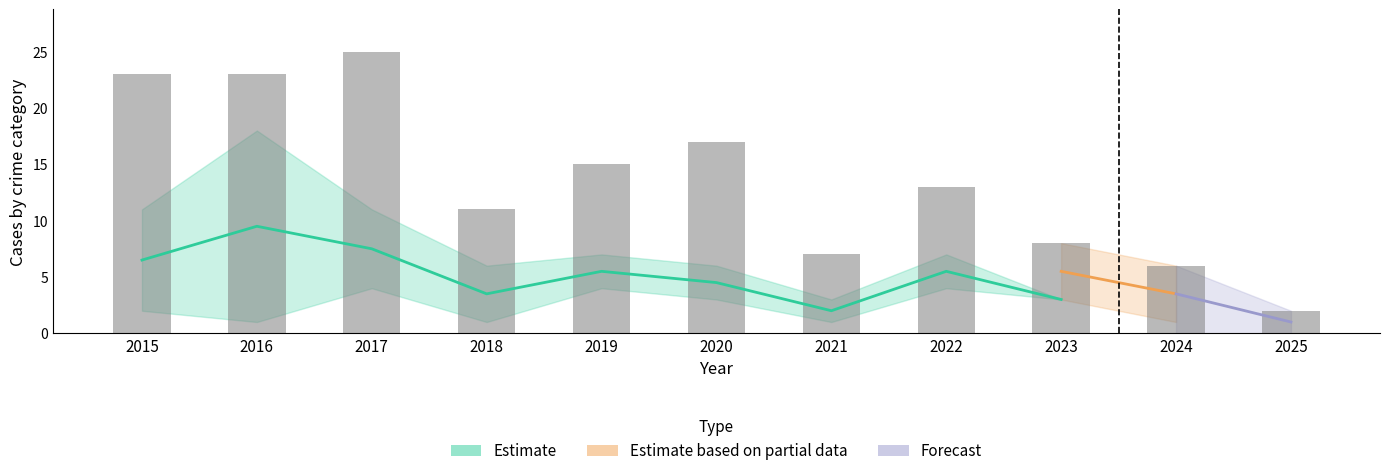

How many groups of bars are there?

11